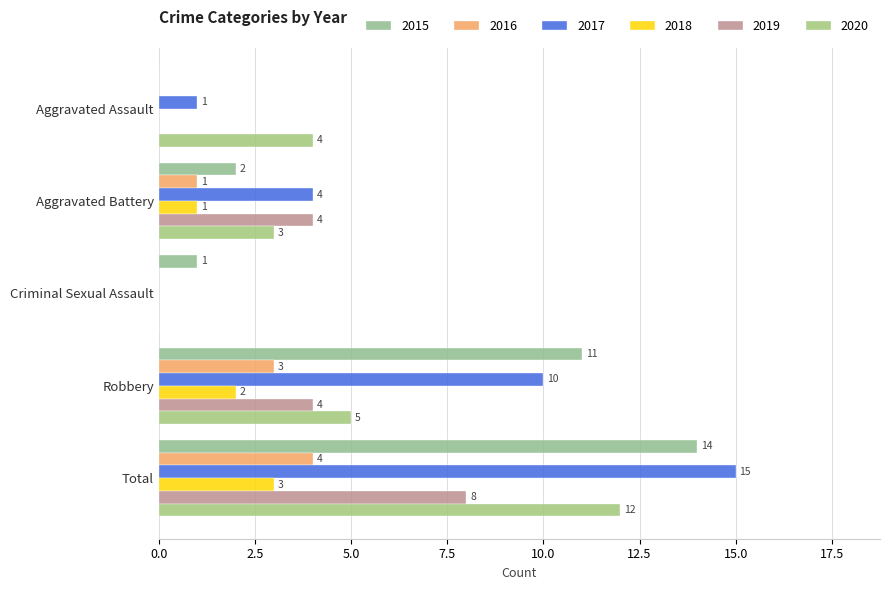

The 2015 series shows 1 at Criminal Sexual Assault. True or false?

True